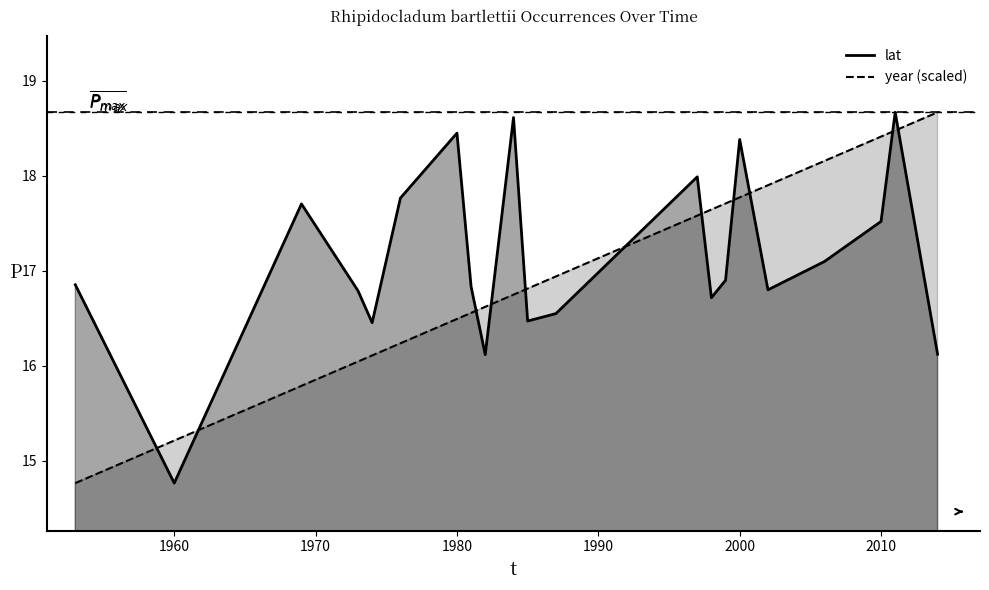

How many times do year (line) and lat (line) cross each other?

11